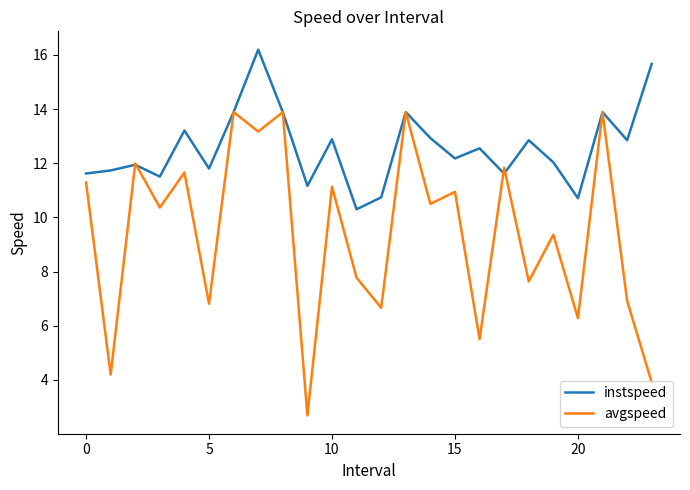

What is the lowest value of the avgspeed series?

2.7